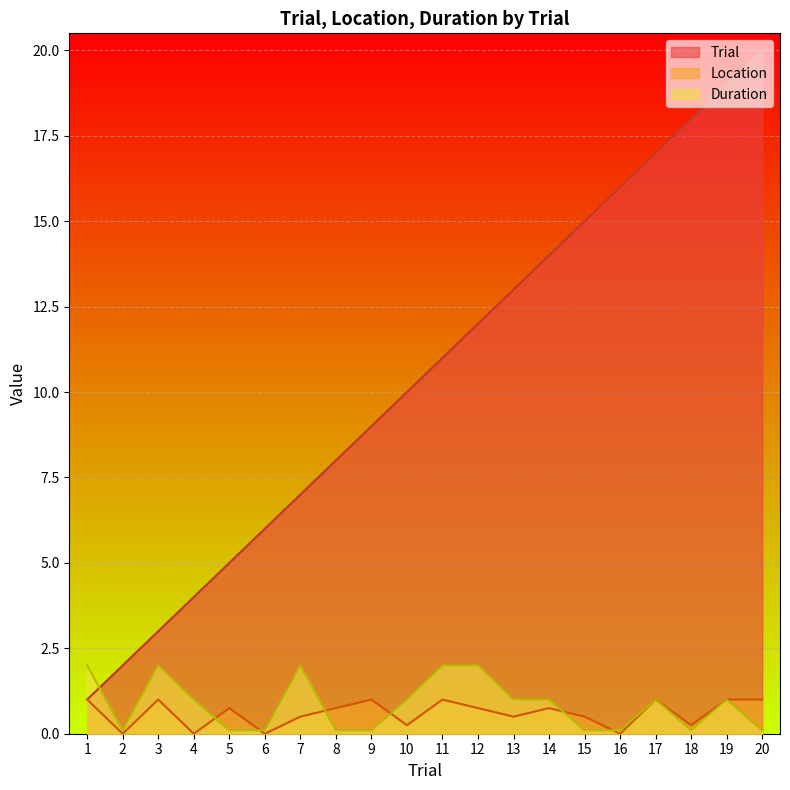

Where does the Trial series first go above 11?

12